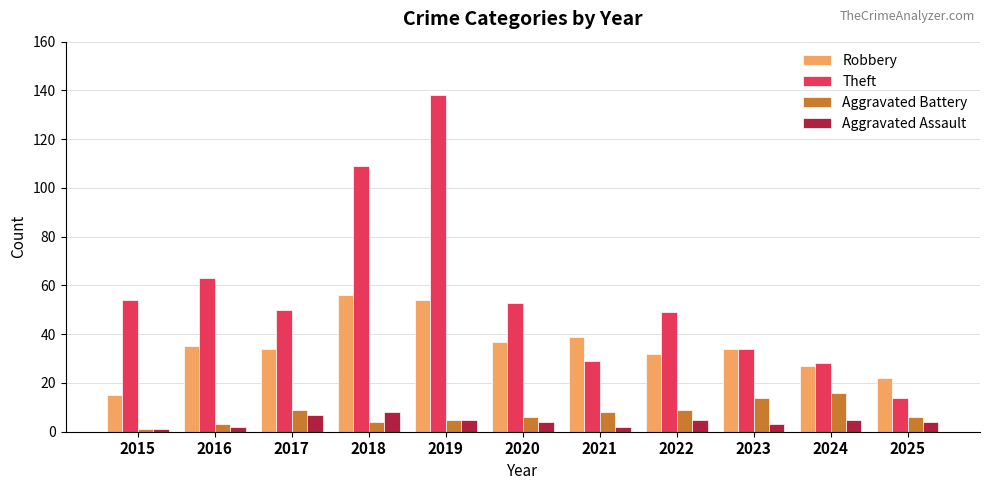

At which category is the sum across all series the highest?

2019